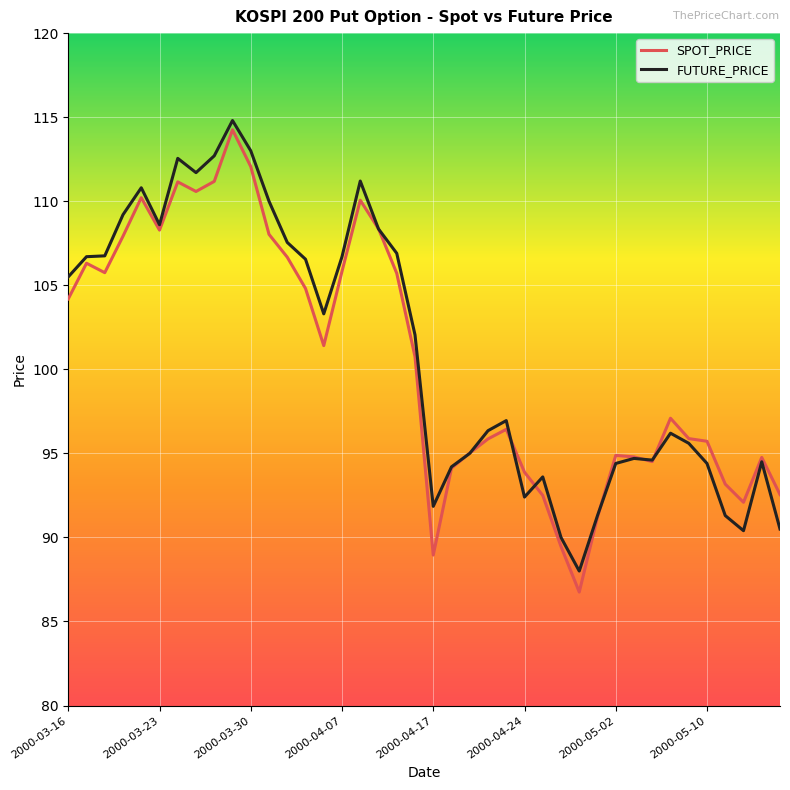

Which series has the widest spread of values?

SPOT_PRICE